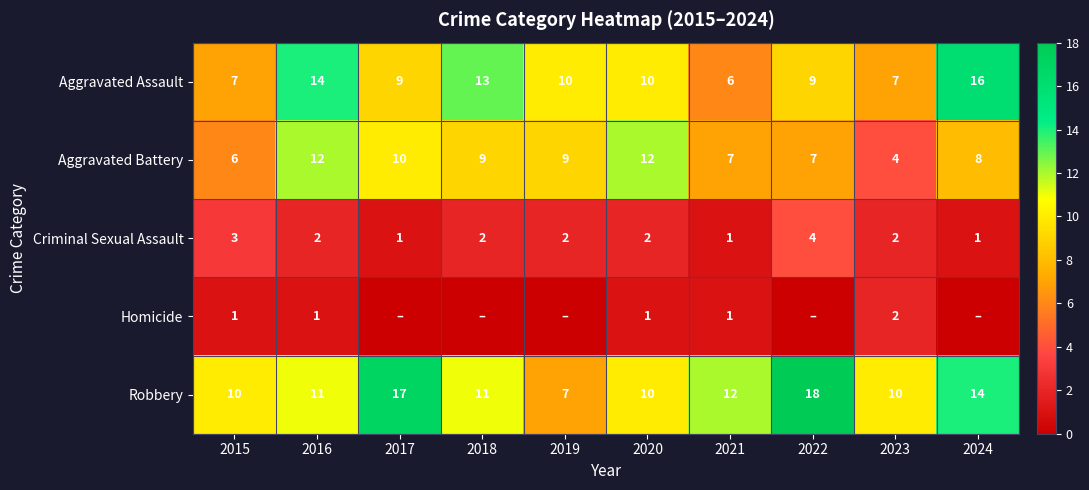

What is the difference between the second highest and minimum values in the Aggravated Battery series?

8